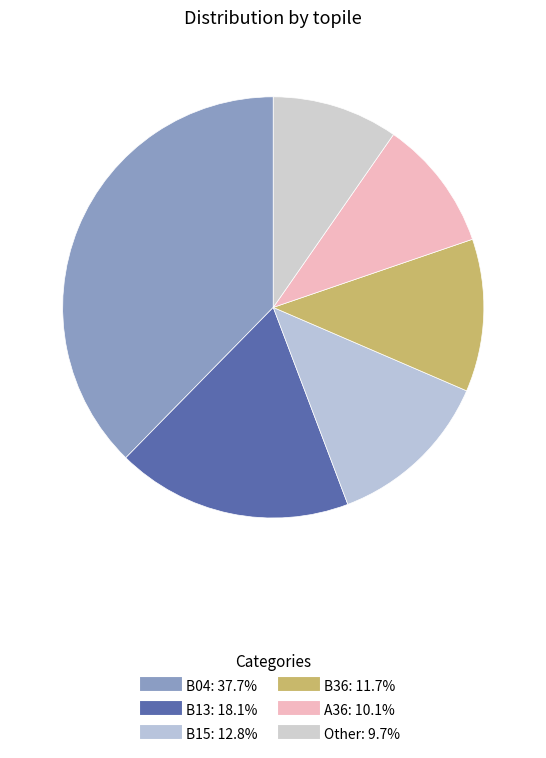

True or false: Other accounts for 22% of the total.

False